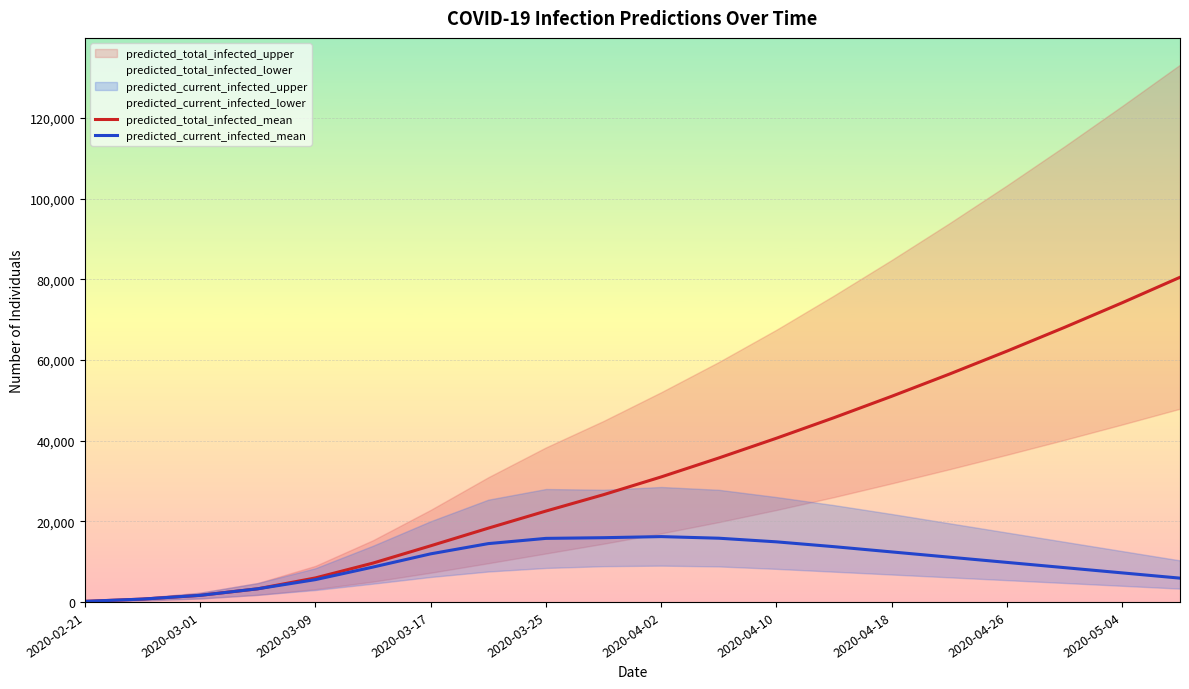

Where is predicted_total_infected_mean nearest to the value 40320?

2020-04-10